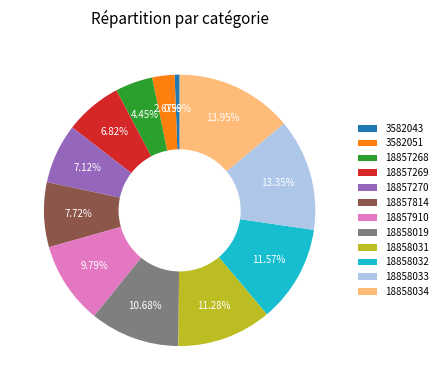

Does 18858033 represent more than half of the total?

No